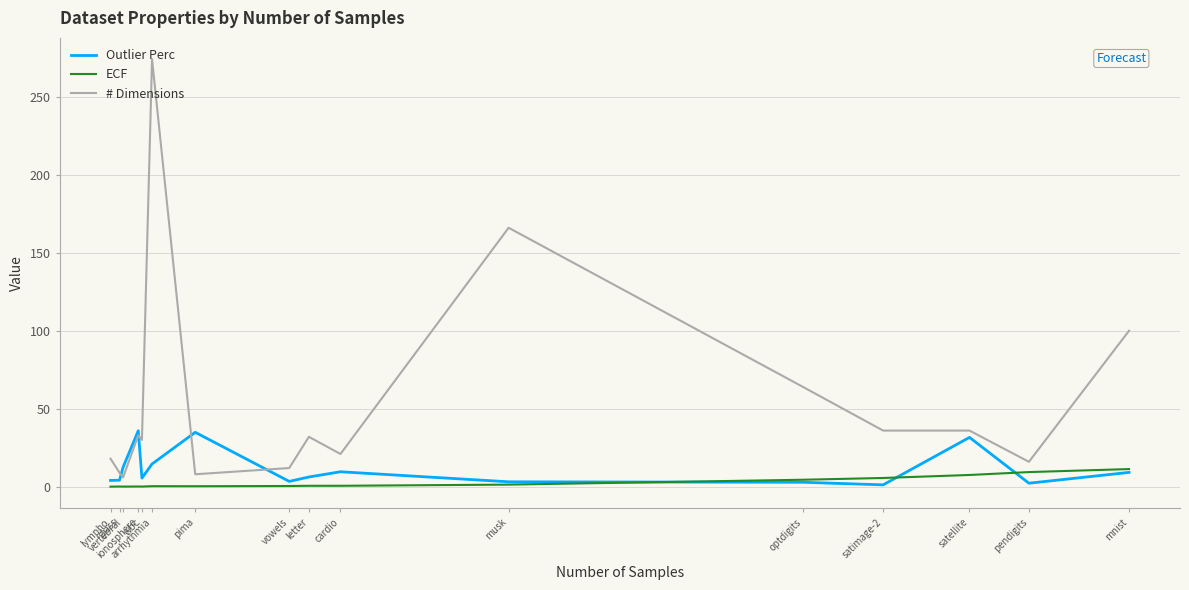

What is the maximum value shown in the chart?

274.0